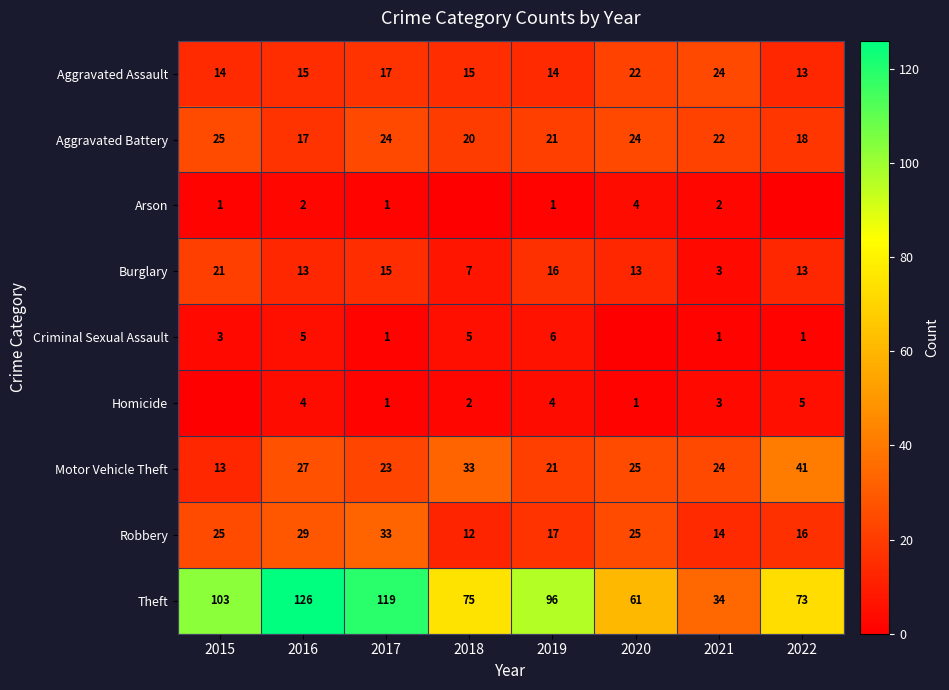

At which label does Burglary reach its minimum?

2021